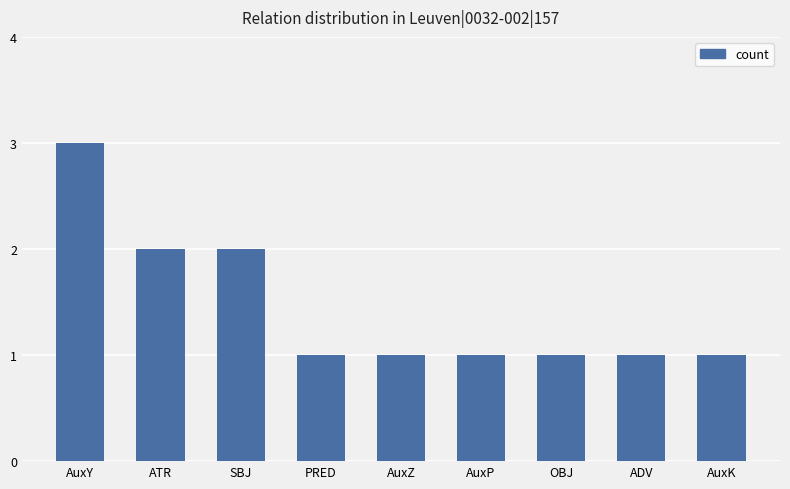

Which category has the highest value across all series?

AuxY